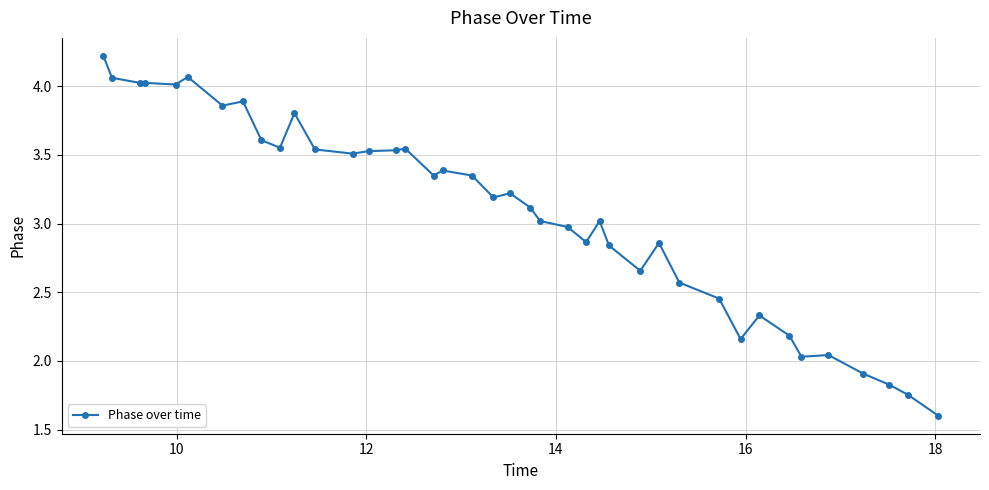

What is the sum of all values?

123.5